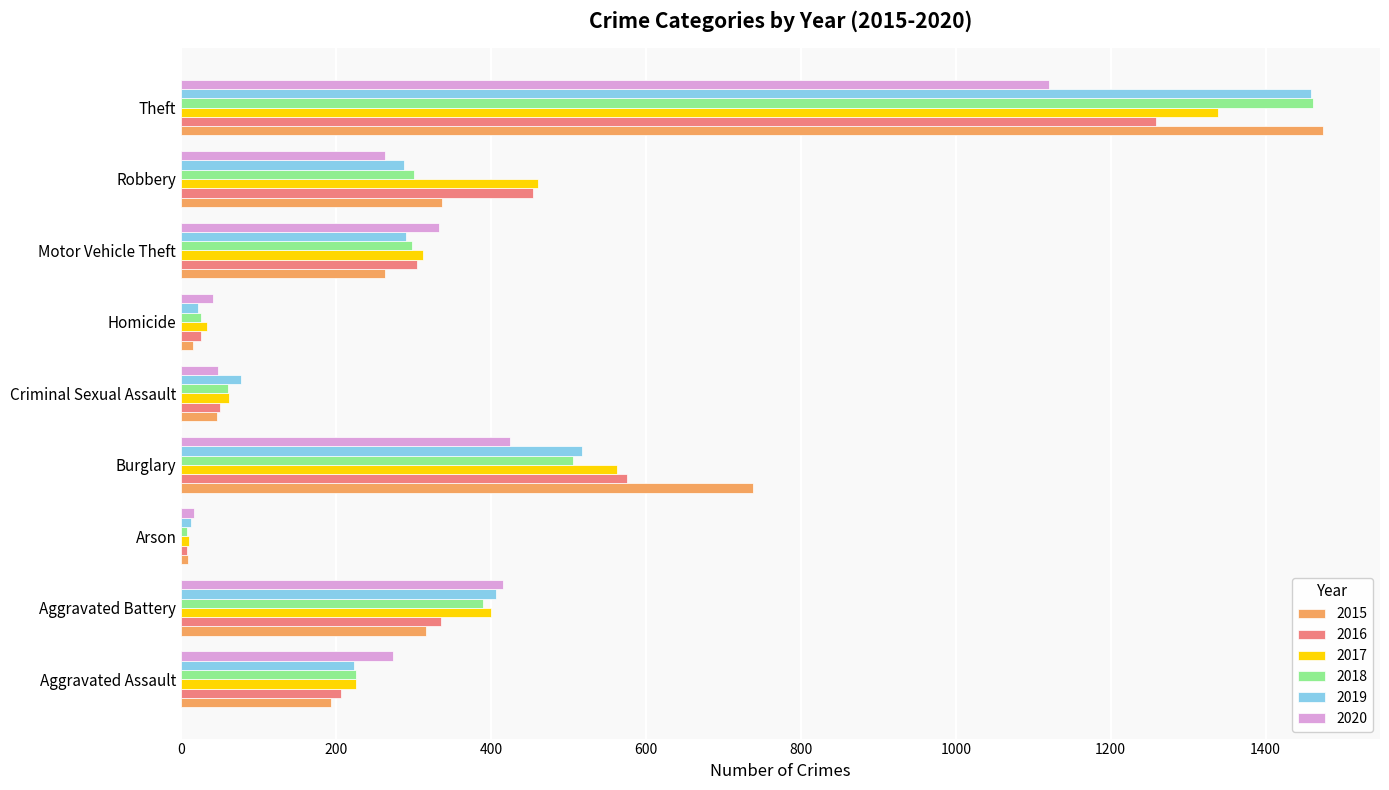

Which series has the widest spread of values?

2015